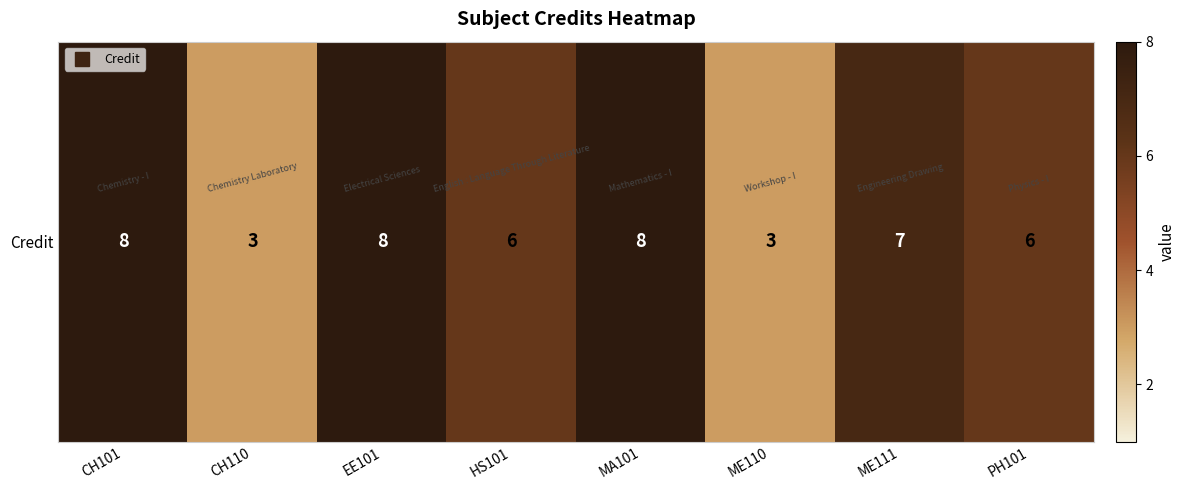

What is the difference between the maximum and minimum values?

5